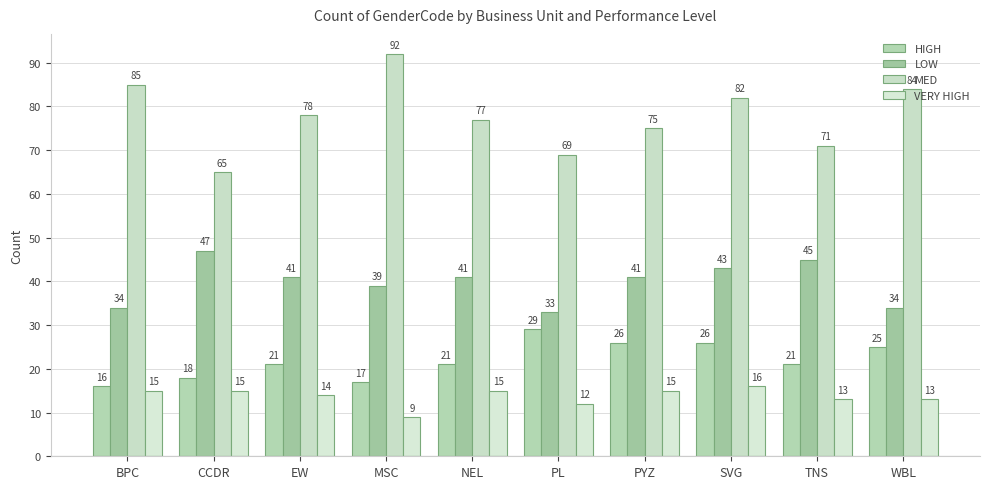

What is the greatest value displayed?

92